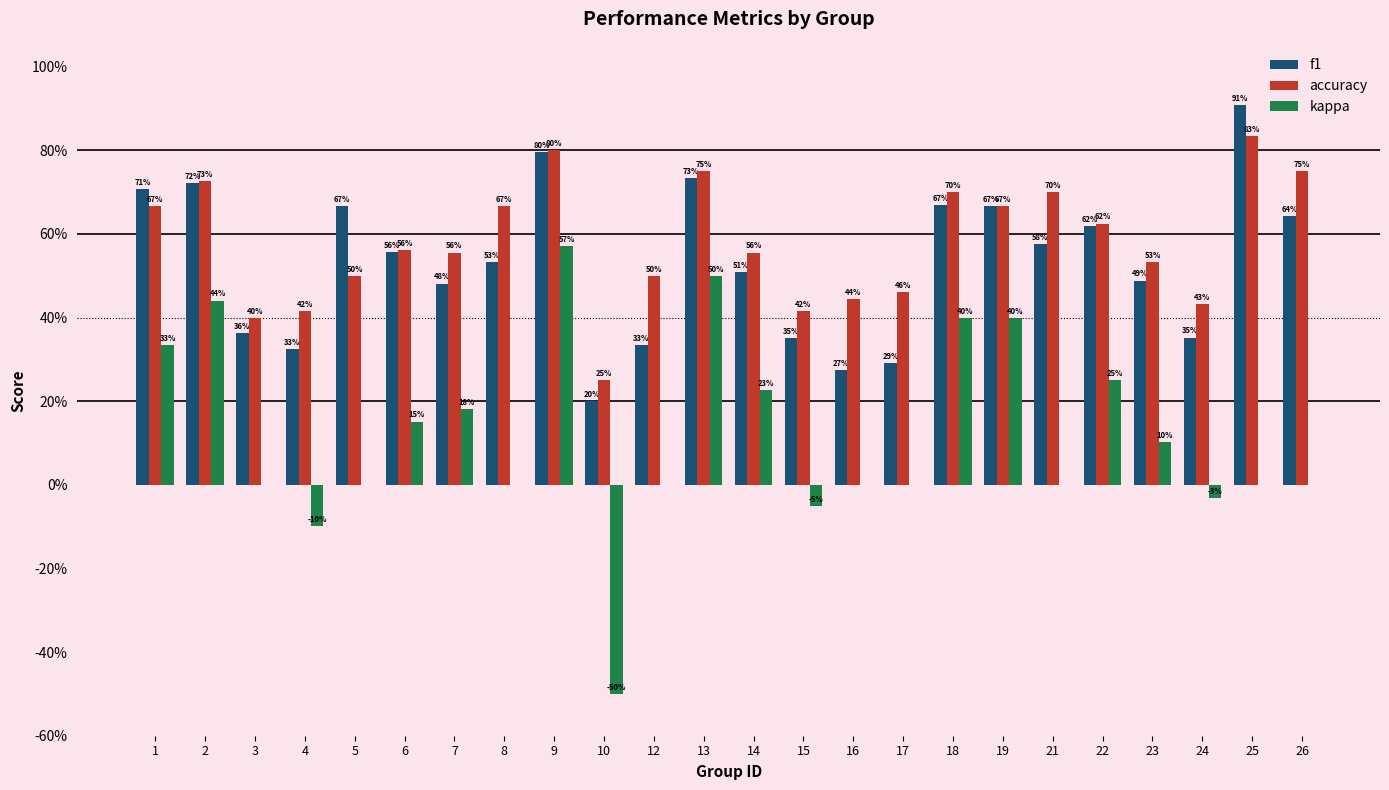

What are all the series names shown in the legend?

f1, accuracy, kappa